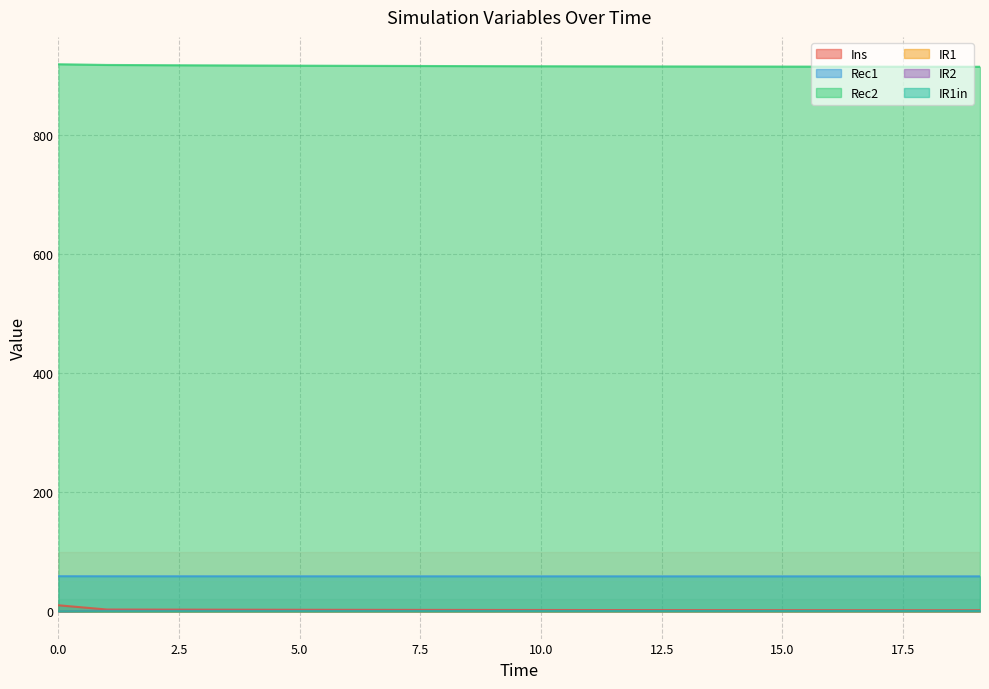

What is the difference between the maximum and minimum values in the Rec2 series?

4.2